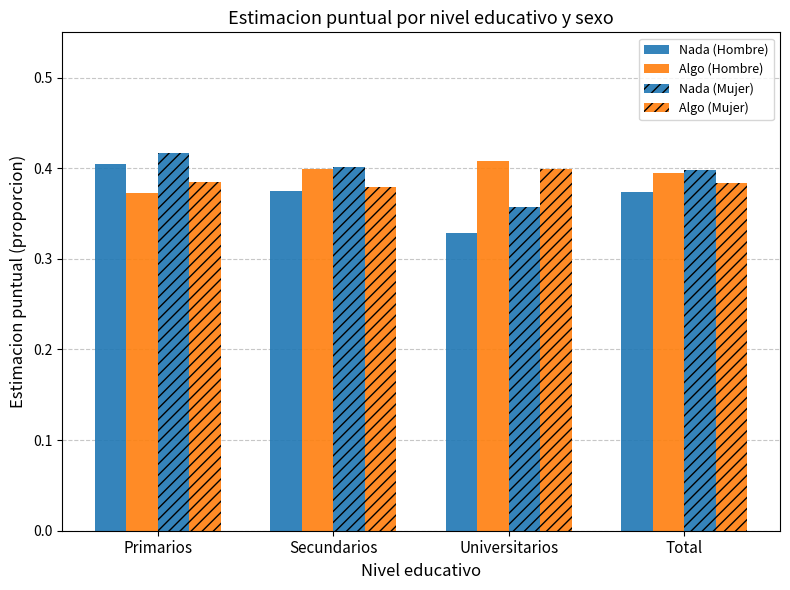

Reading right to left, list all the values displayed in this chart.

Nada (Hombre): Total=0.4	Universitarios=0.3	Secundarios=0.4	Primarios=0.4
Algo (Hombre): Total=0.4	Universitarios=0.4	Secundarios=0.4	Primarios=0.4
Nada (Mujer): Total=0.4	Universitarios=0.4	Secundarios=0.4	Primarios=0.4
Algo (Mujer): Total=0.4	Universitarios=0.4	Secundarios=0.4	Primarios=0.4